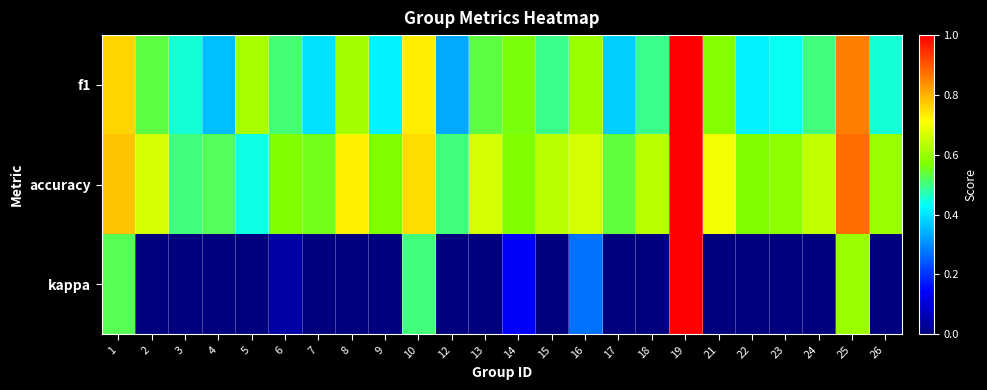

At which category is the sum across all series the highest?

19